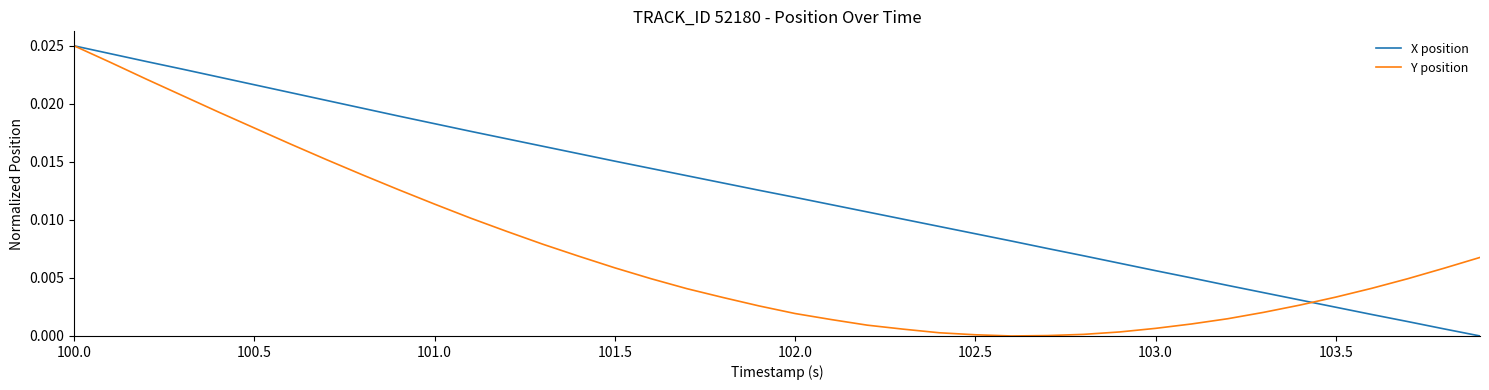

List the series in order of their overall mean, highest first.

X position, Y position